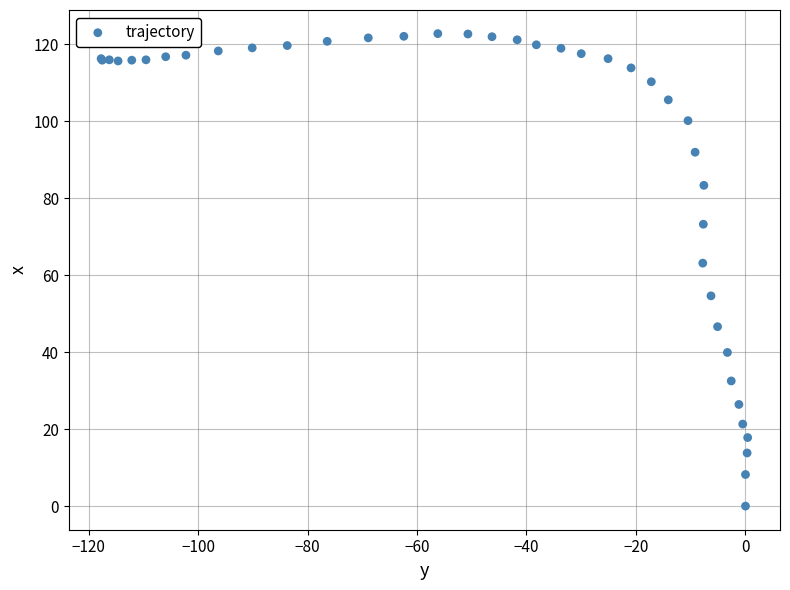

What Y value in the scatter plot is closest to 61?

63.1